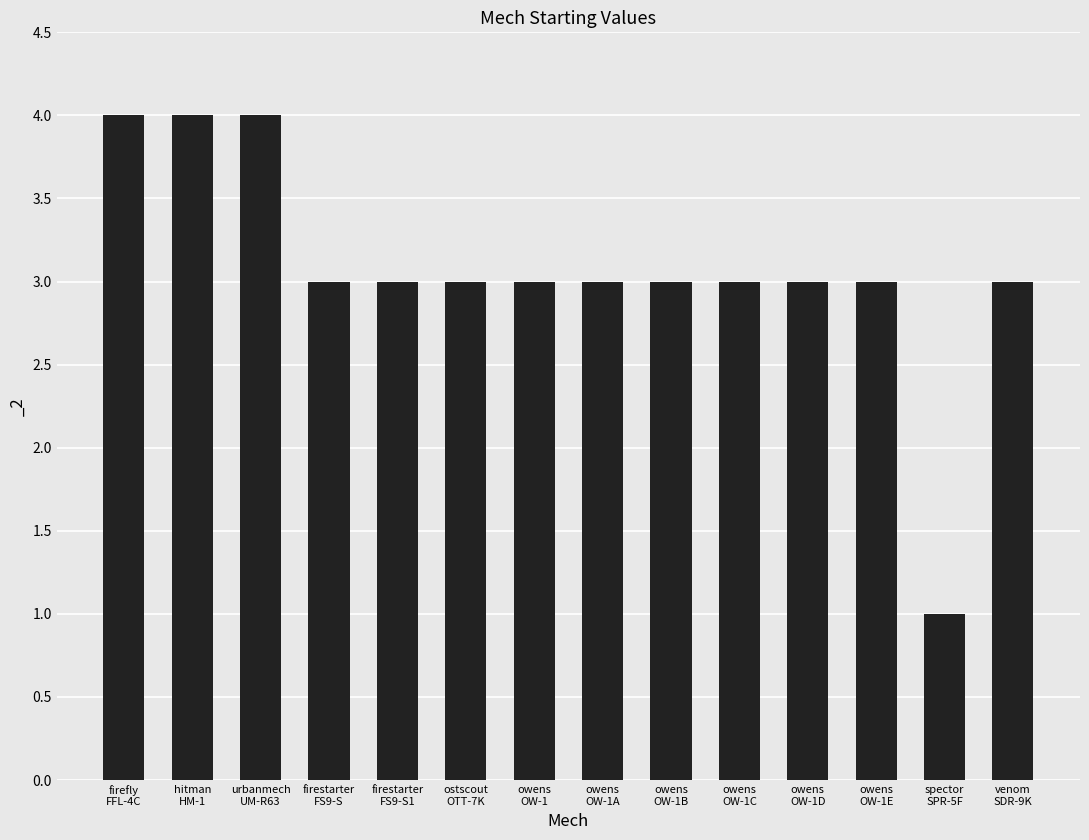

Reading left to right, extract all data points from this chart.

4	4	4	3	3	3	3	3	3	3	3	3	1	3